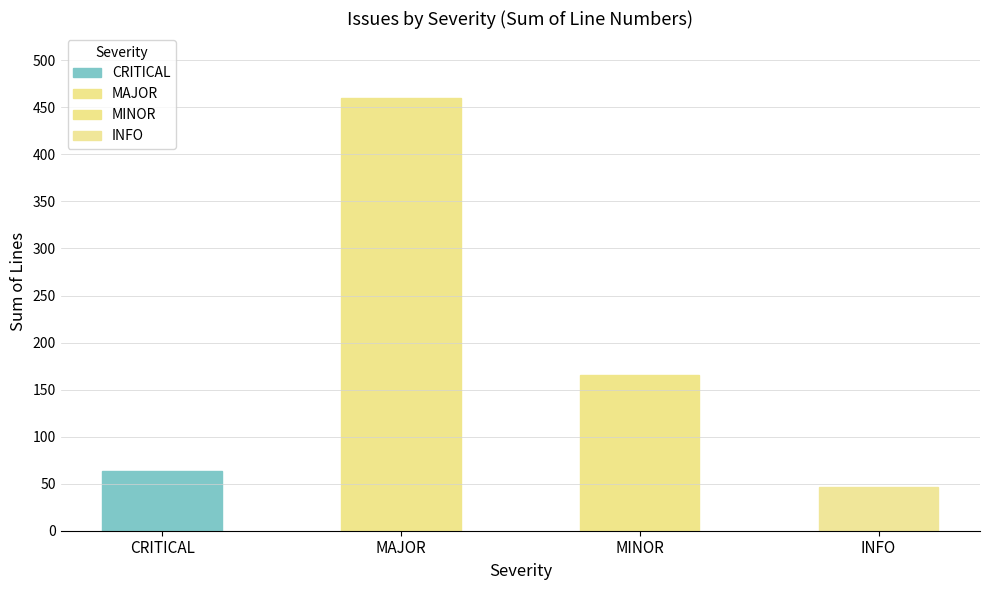

What is the change in value from CRITICAL to INFO?

-16